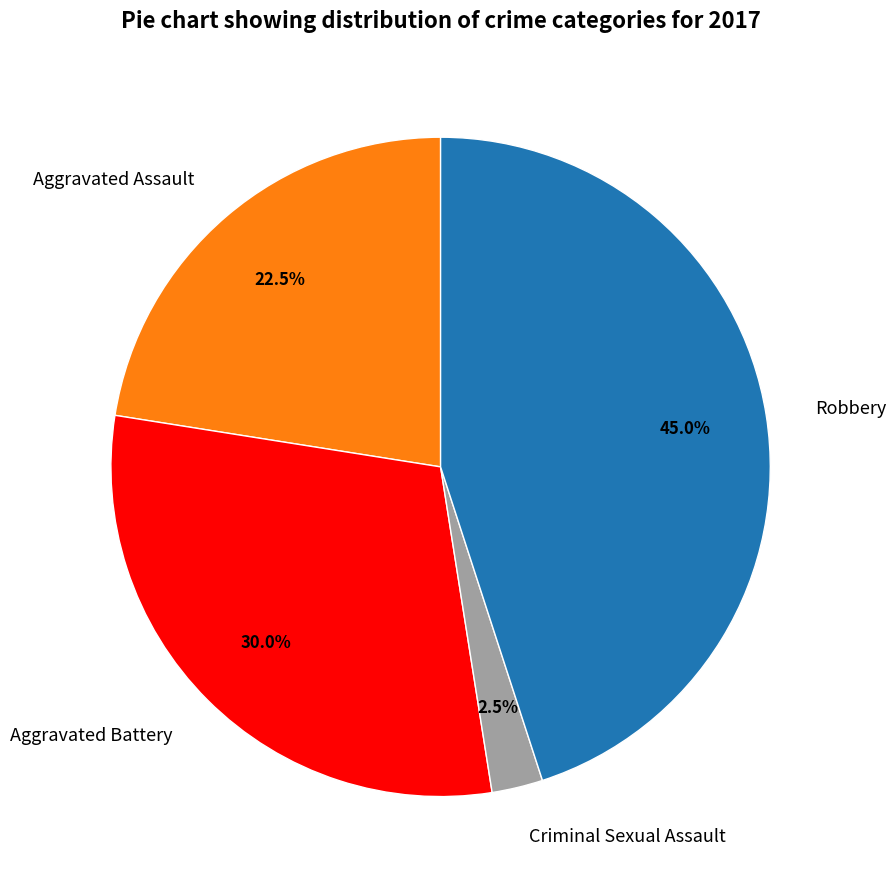

How many segments does this pie chart have?

4